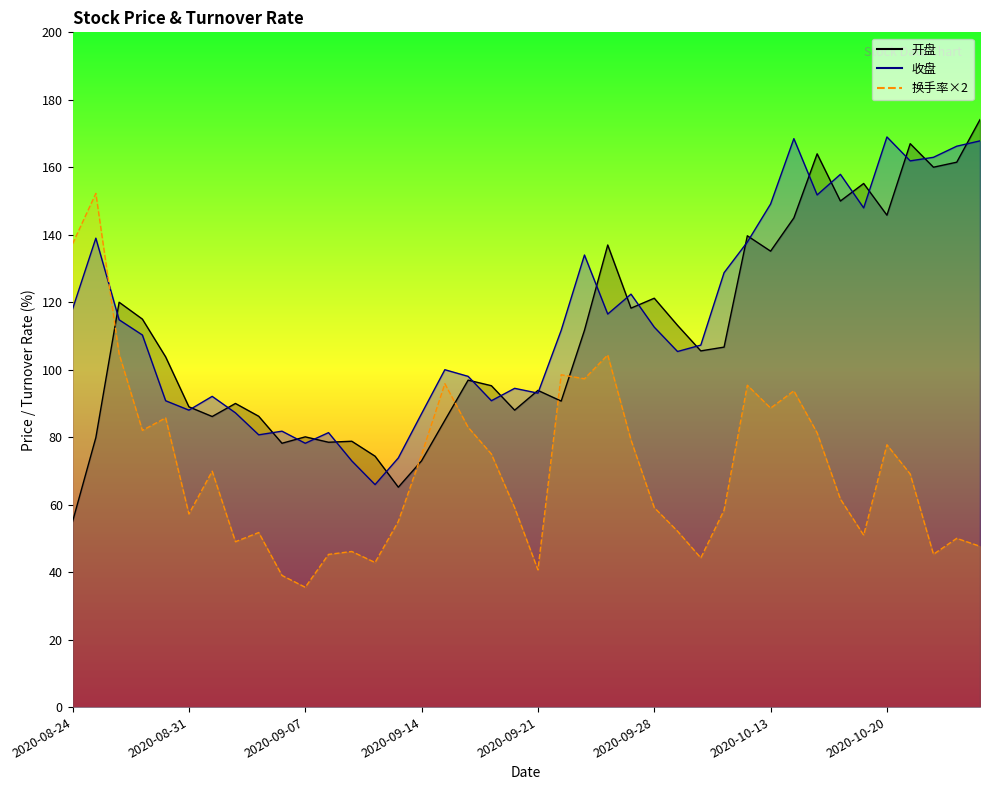

At how many categories does at least one series exceed 47?

40